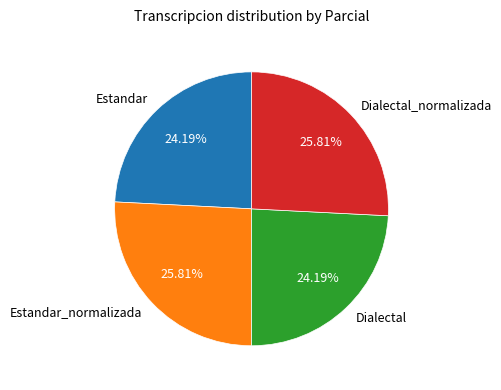

To the nearest percent, what is the combined percentage of Estandar and Dialectal_normalizada?

50%